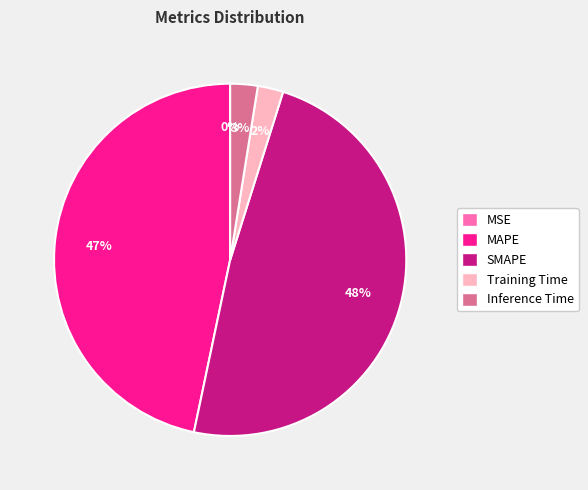

Which has a higher value, SMAPE or Training Time?

SMAPE